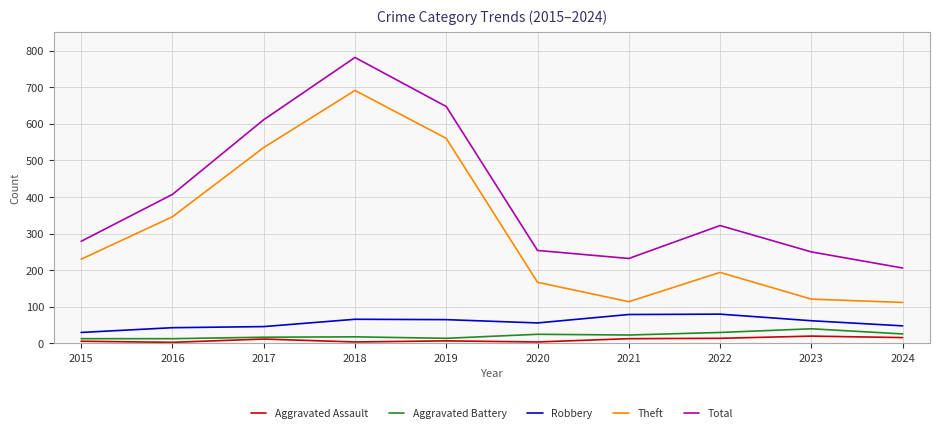

At which label is Theft closest to 401?

2016